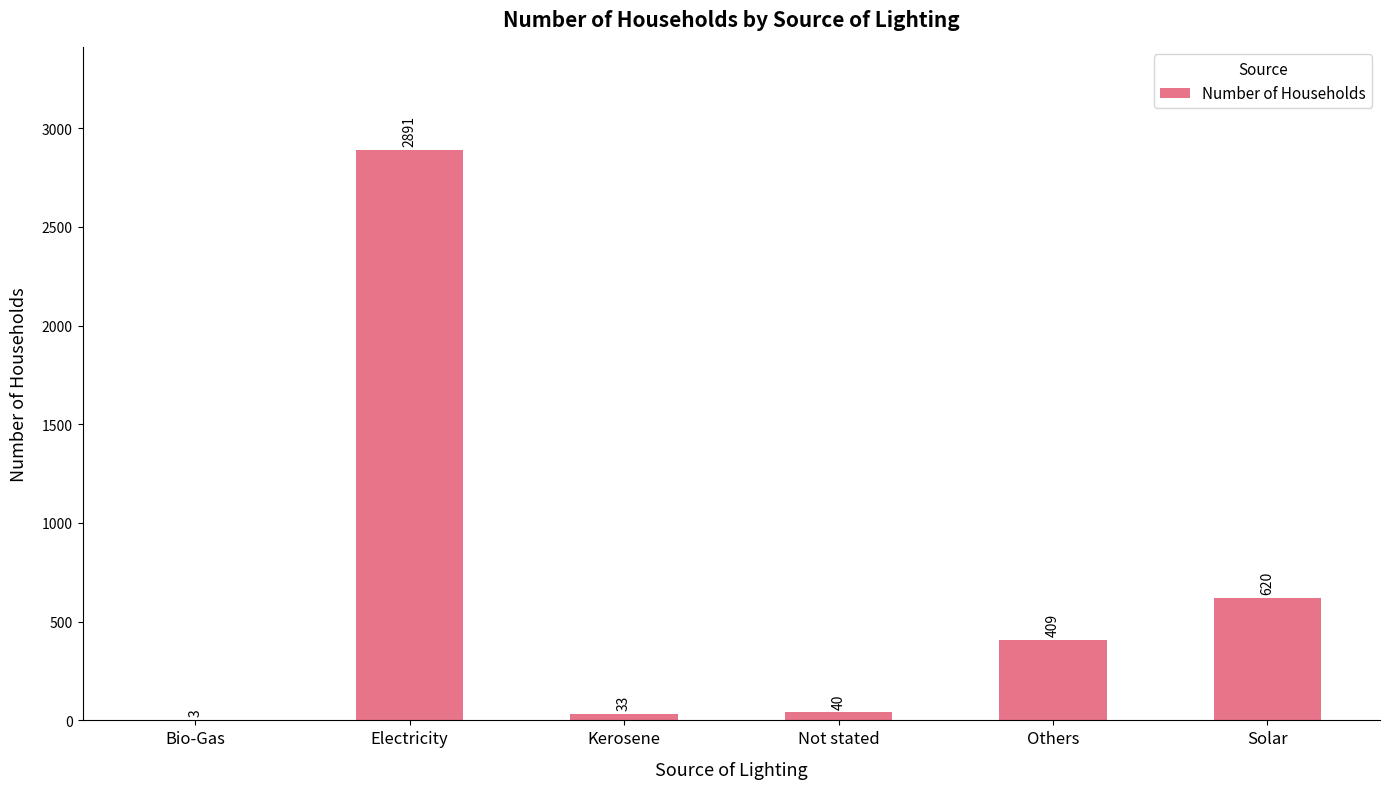

What is the sum of all values?

3996